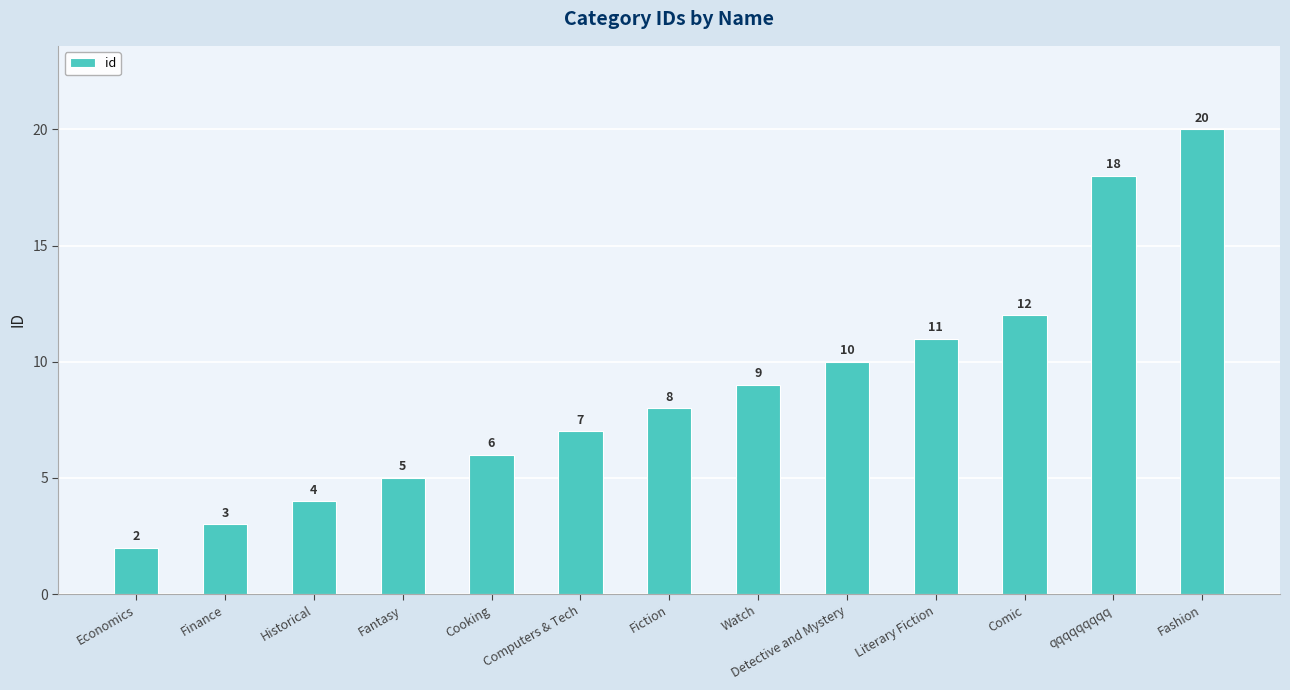

How many values are below 8?

6